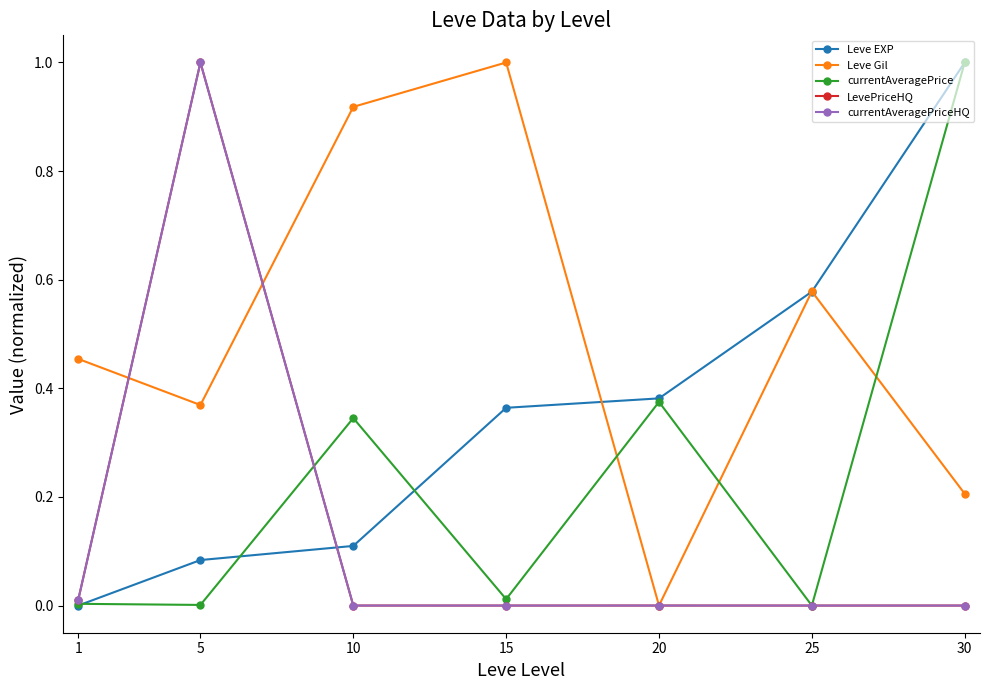

Does the chart have visible grid lines?

No